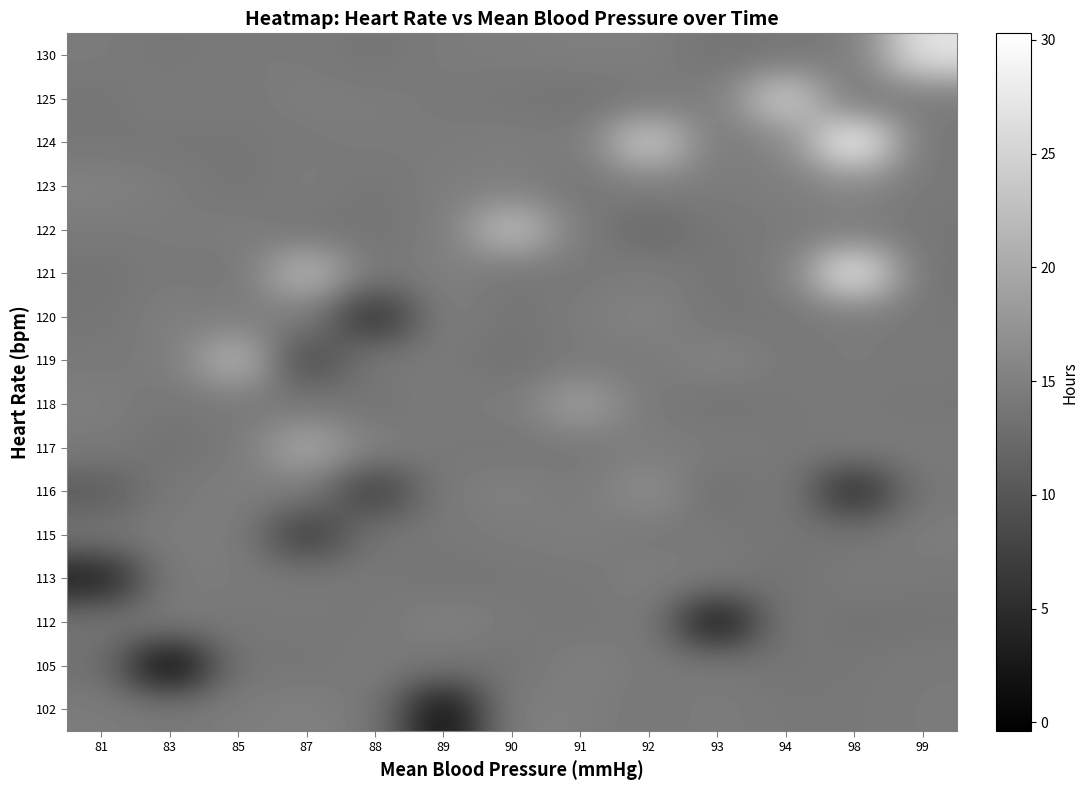

At which category is the sum across all series the highest?

98